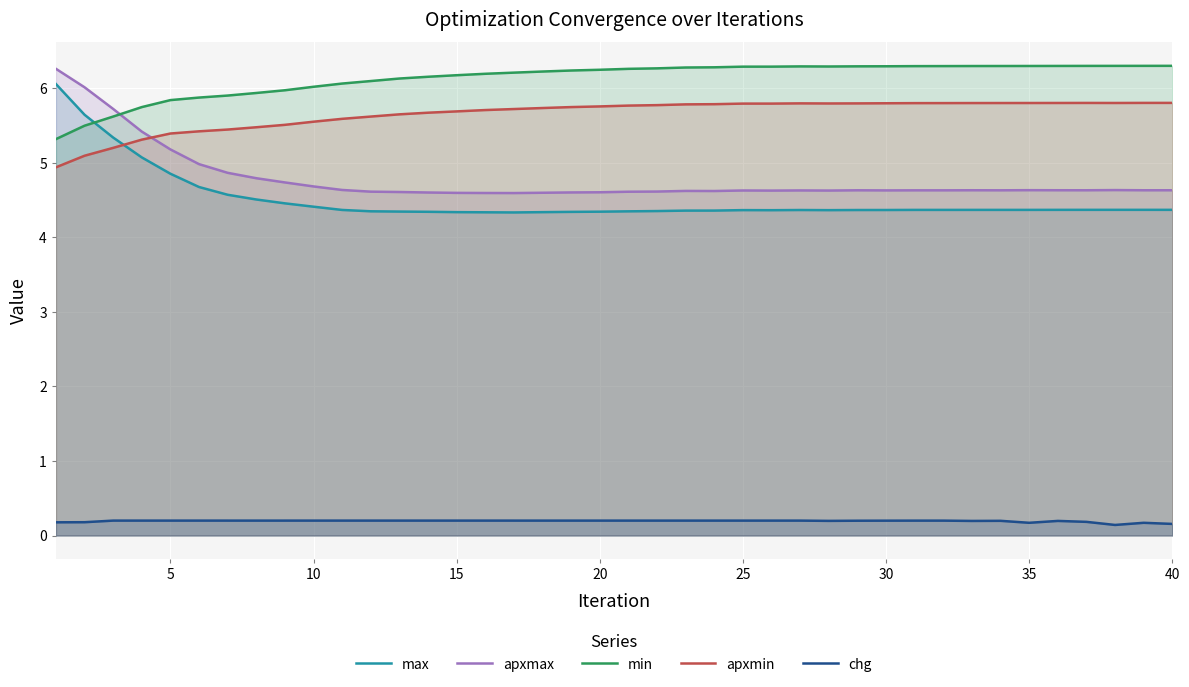

What is the greatest value displayed?

6.3